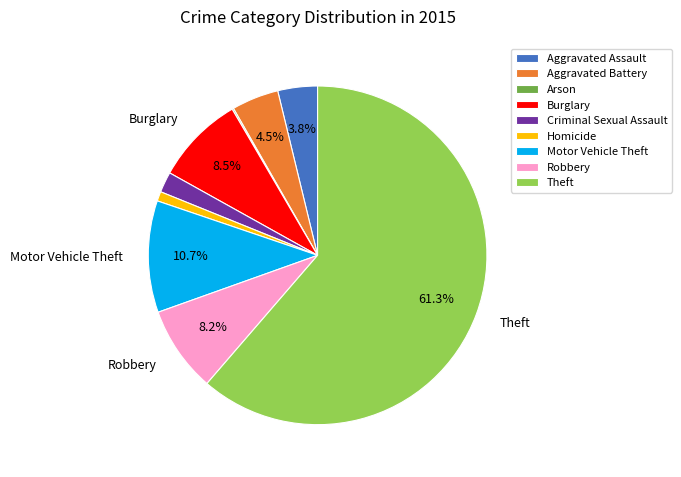

What percentage is the Criminal Sexual Assault slice, to the nearest percent?

2%